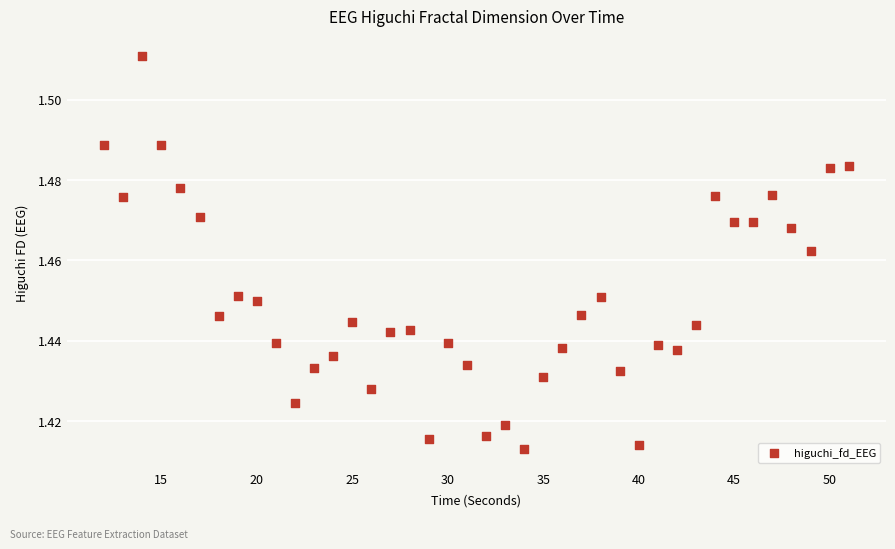

What is the range of X values (max minus min)?

39.0